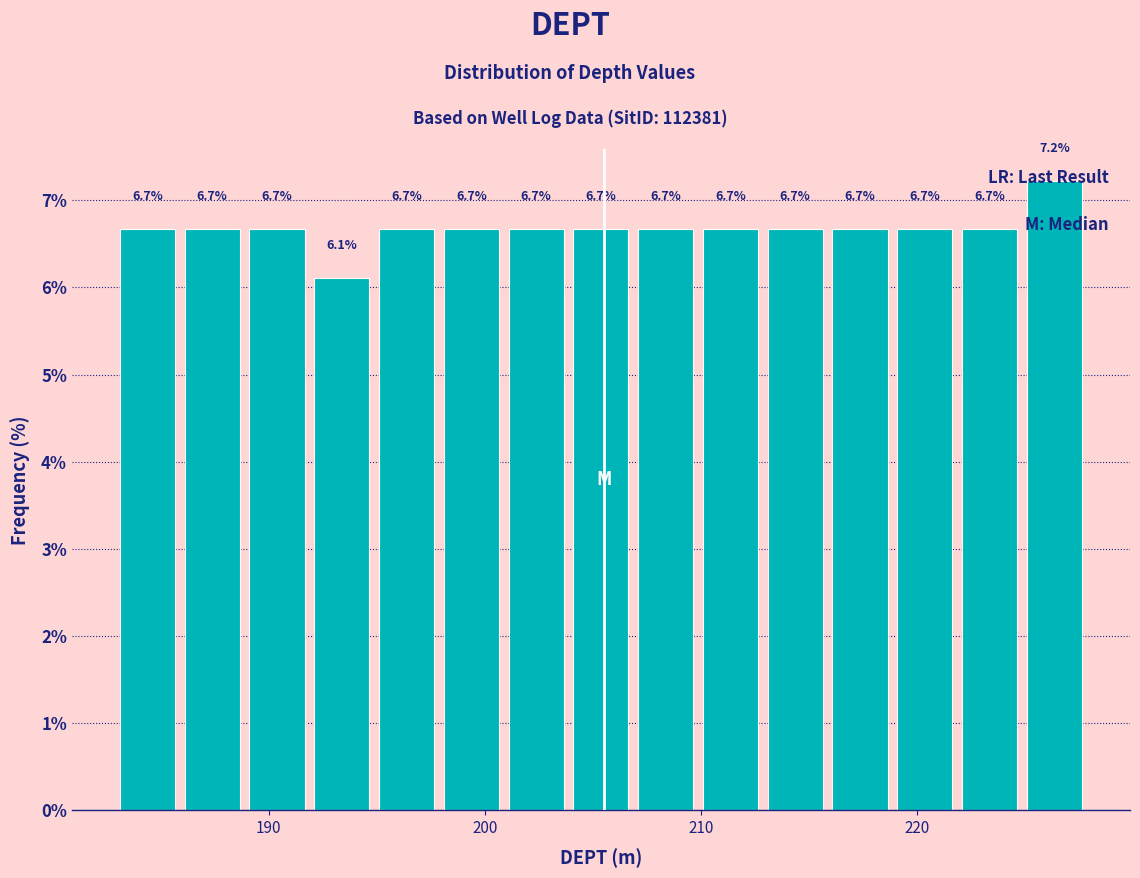

Around what value on the x-axis is the tallest bar? Give the approximate position of its centre, as read against the axis.

226